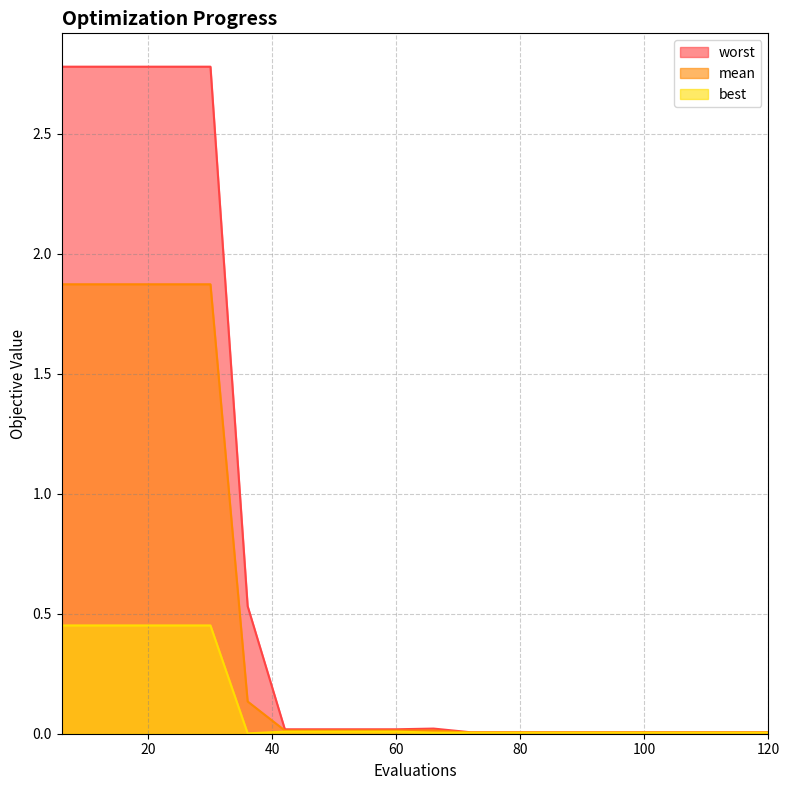

What is the greatest value displayed?

2.8